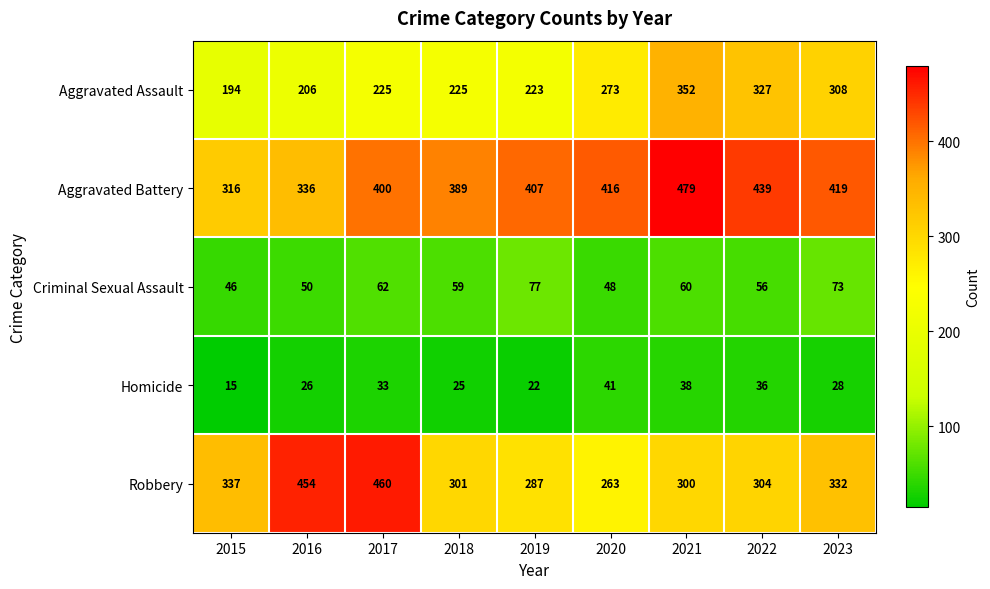

How many series are shown in this chart?

5